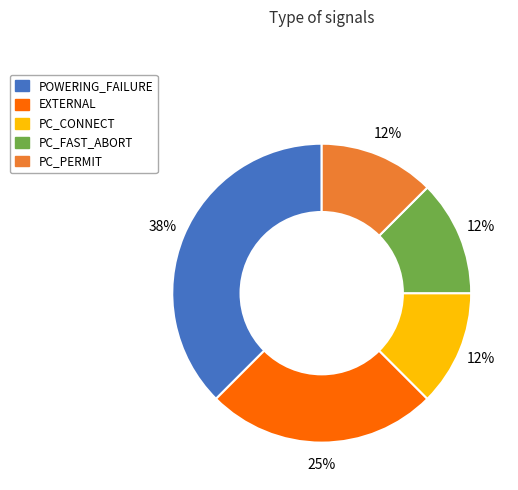

Is EXTERNAL the majority of the pie?

No